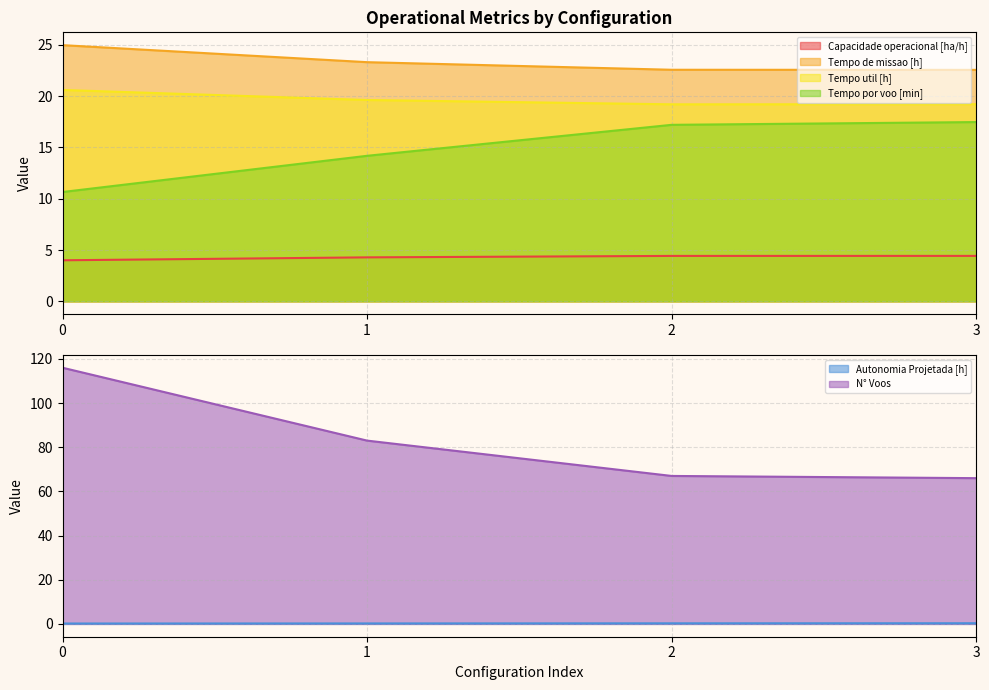

True or false: Tempo por voo [min] has more than 1 interior local peaks.

False